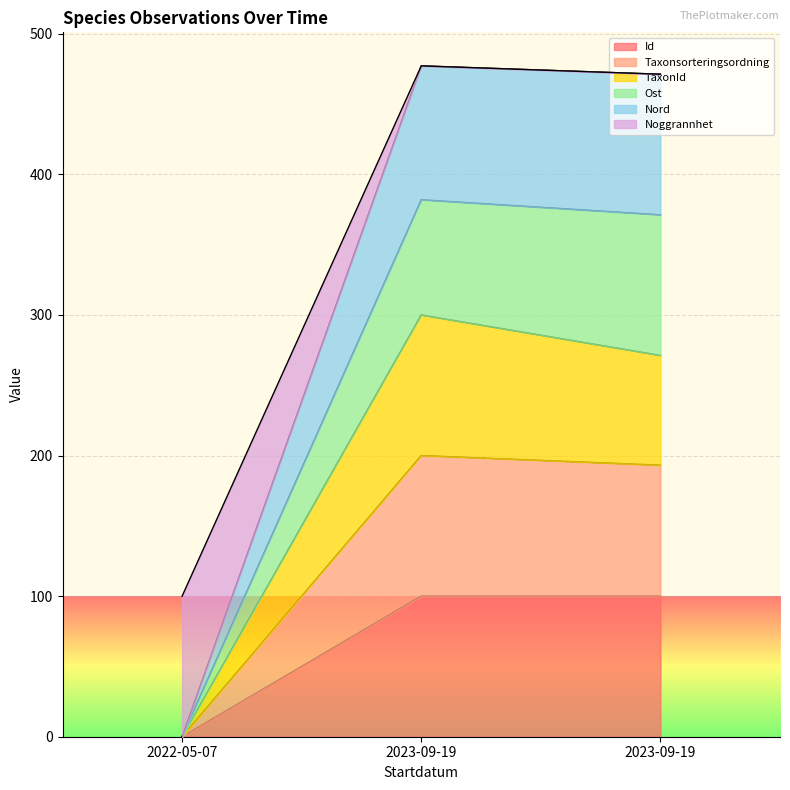

Is it true that Noggrannhet equals 381.9 at 2023-09-19?

True